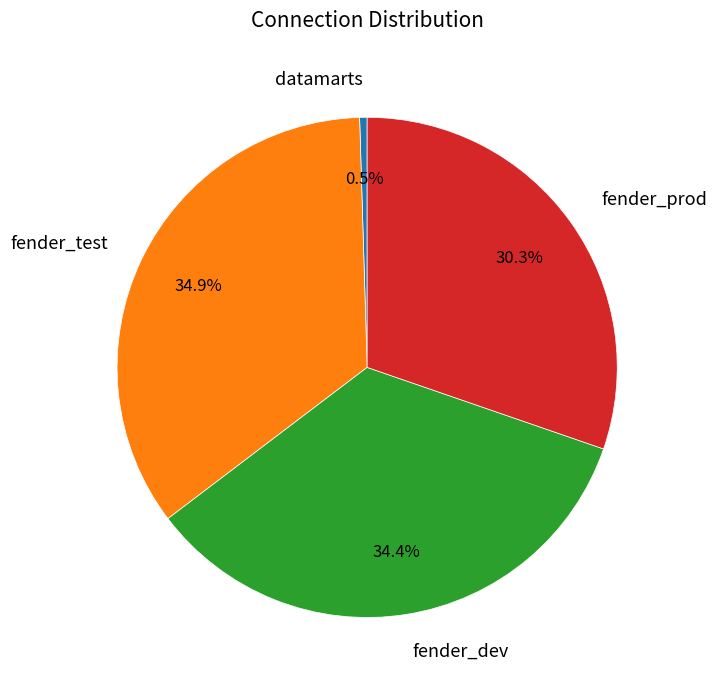

Which slice is the smallest?

datamarts